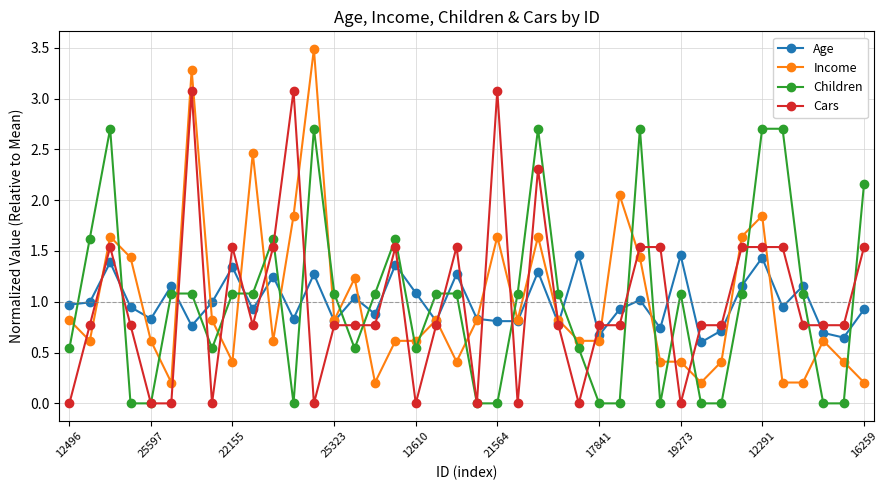

How many lines are shown in the chart?

4